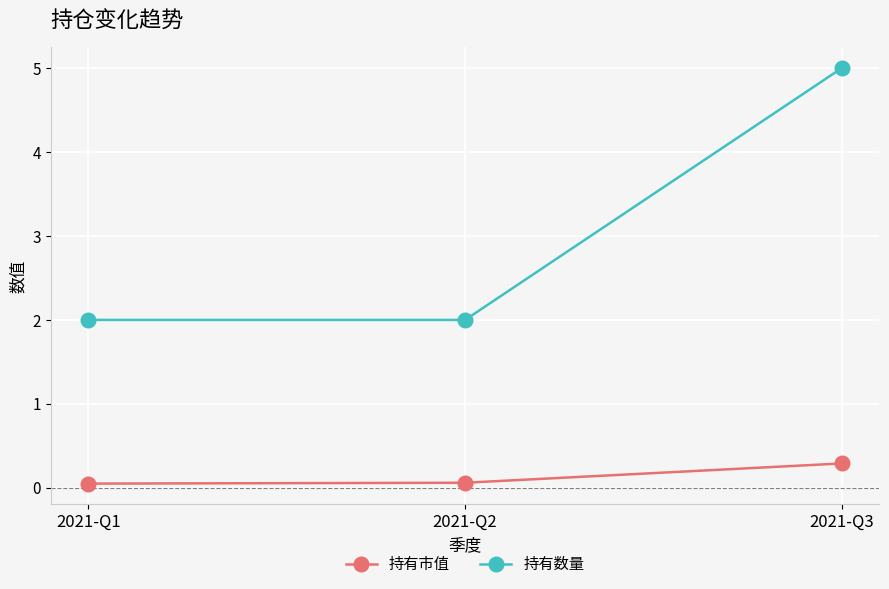

List the series in order of their overall mean, highest first.

持有数量, 持有市值